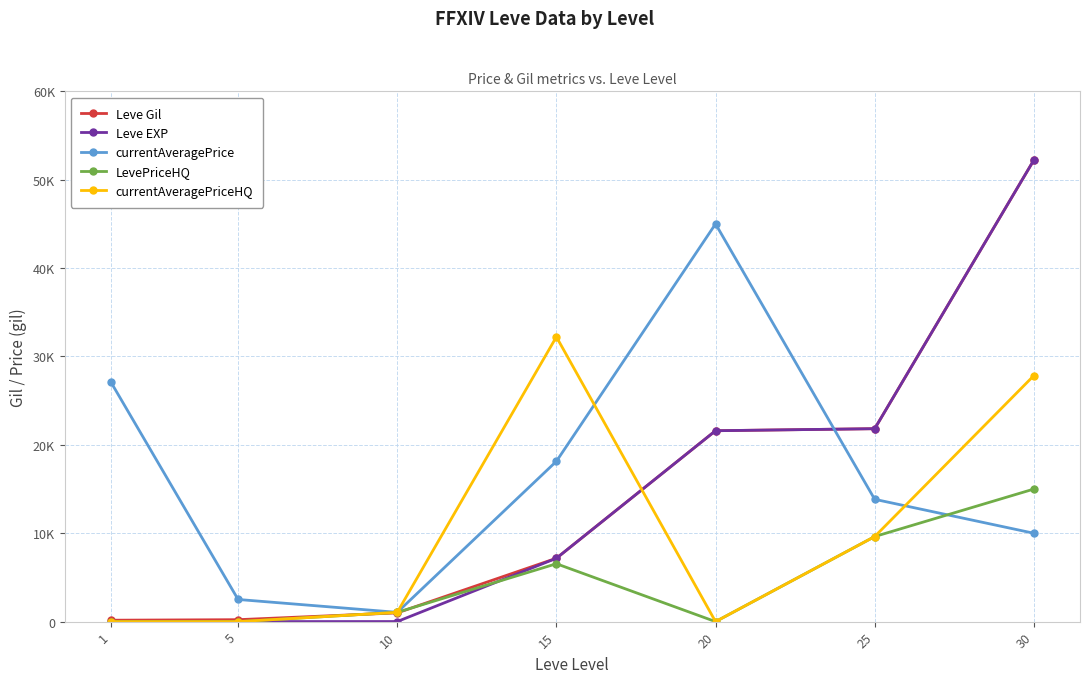

Is it true that Leve EXP equals 2656 at 15?

False